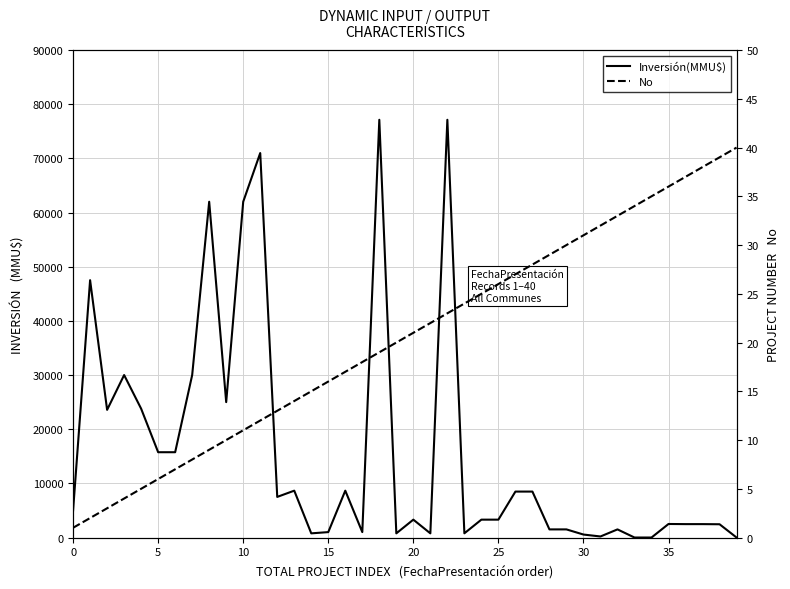

Is the value of No at 34 greater than the value of Inversión(MMU$) at 12?

No